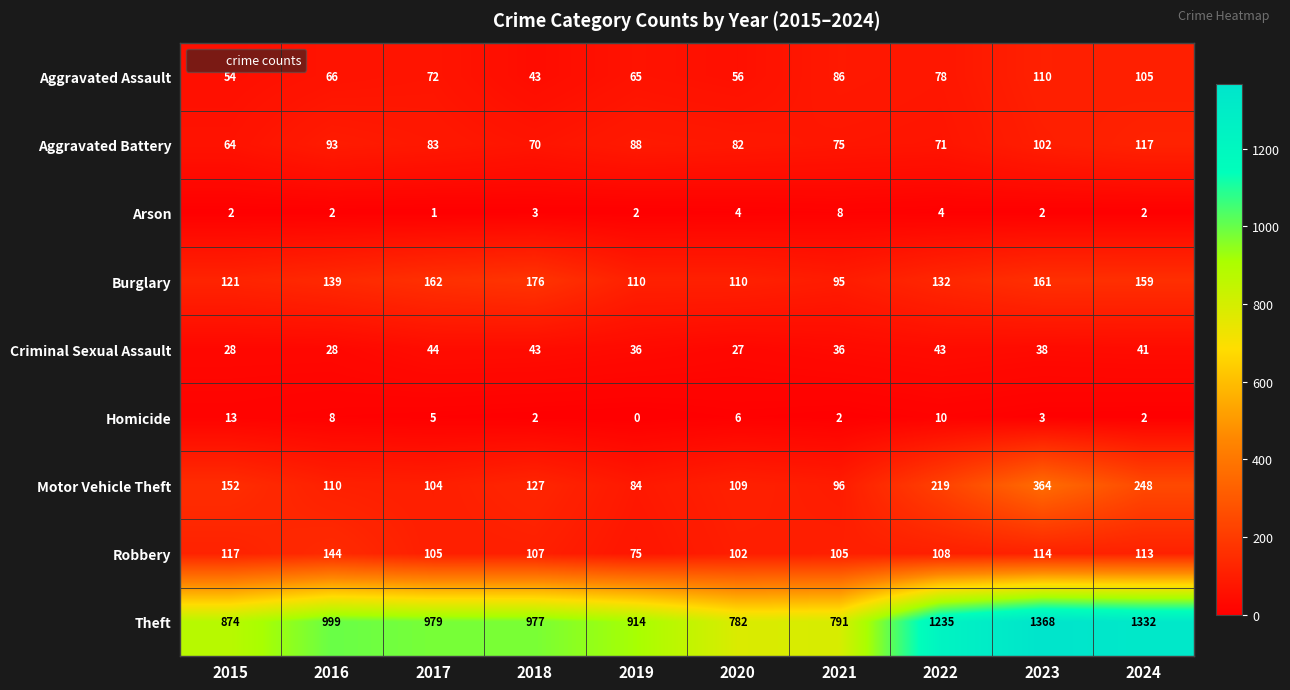

What is the average value of the Robbery series?

109